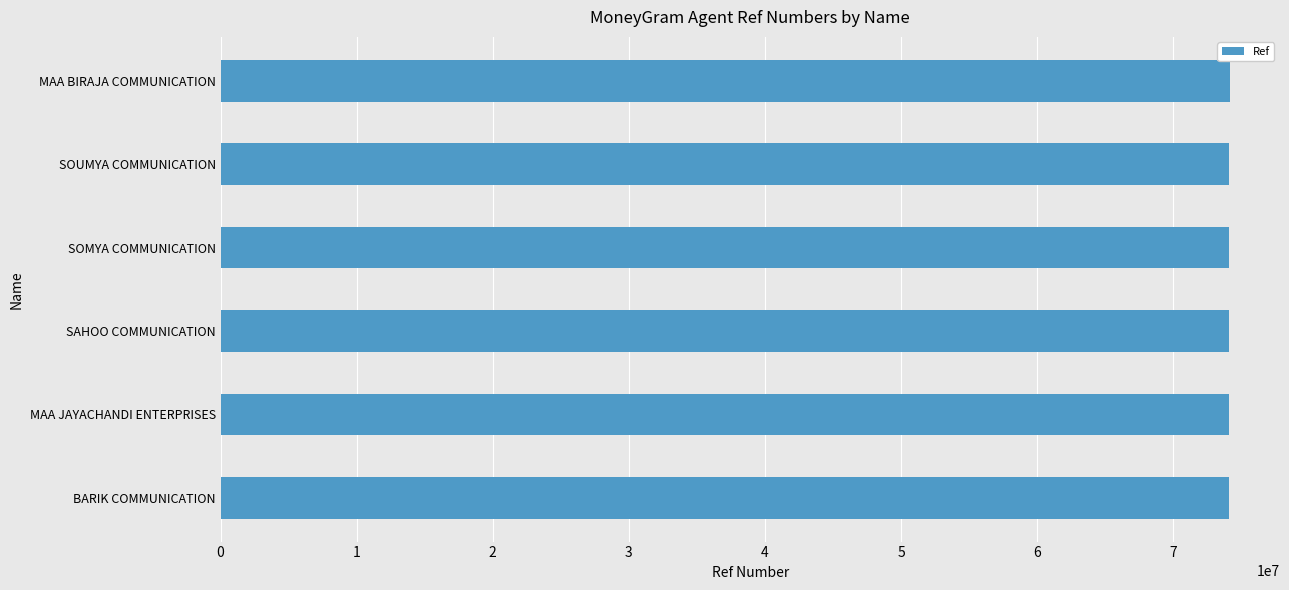

Approximately how many times larger is the value at SOUMYA COMMUNICATION compared to MAA BIRAJA COMMUNICATION?

1.0